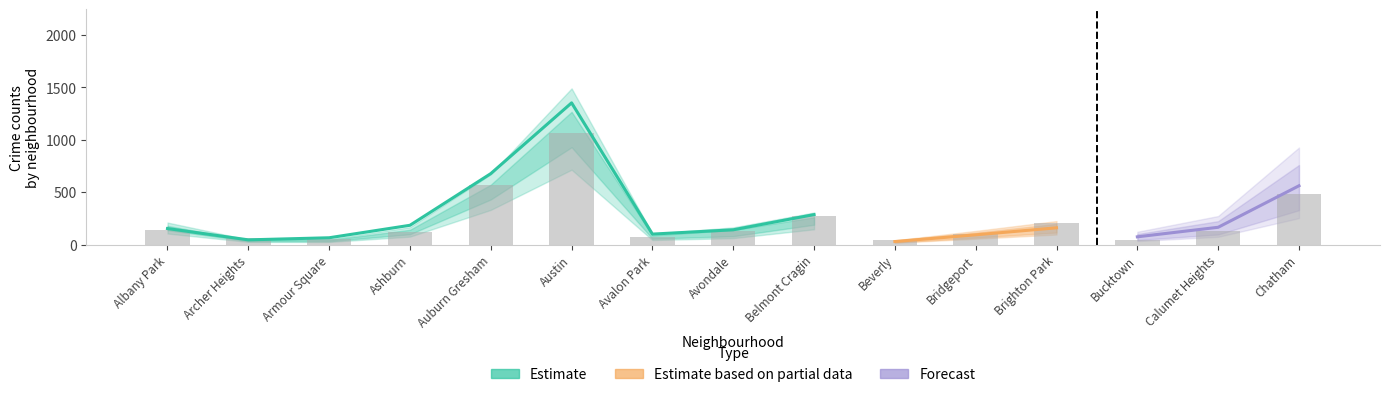

How many data points in 2021 are above 115?

7